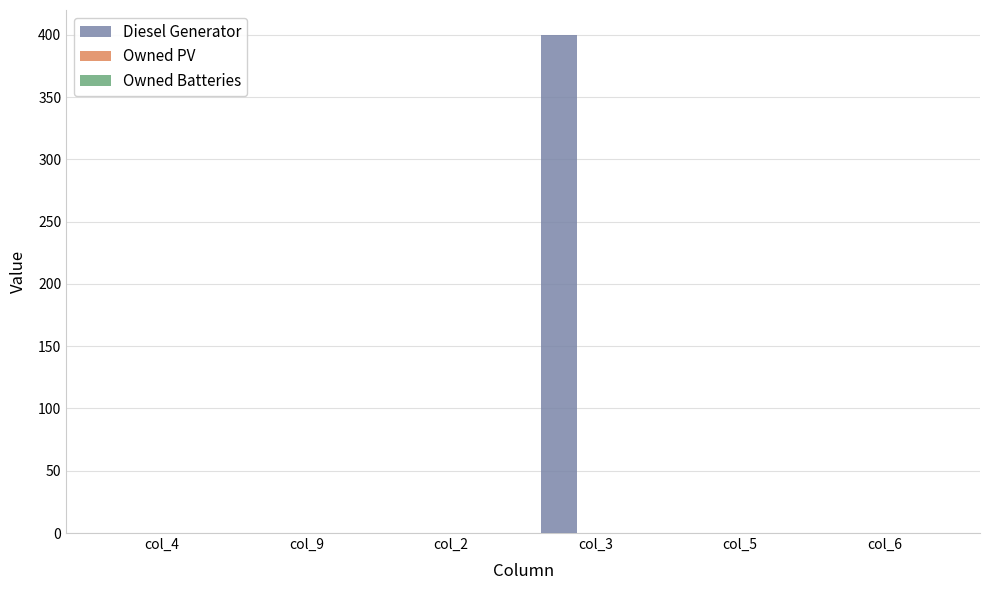

Is it true that the value at col_6 is 0?

True